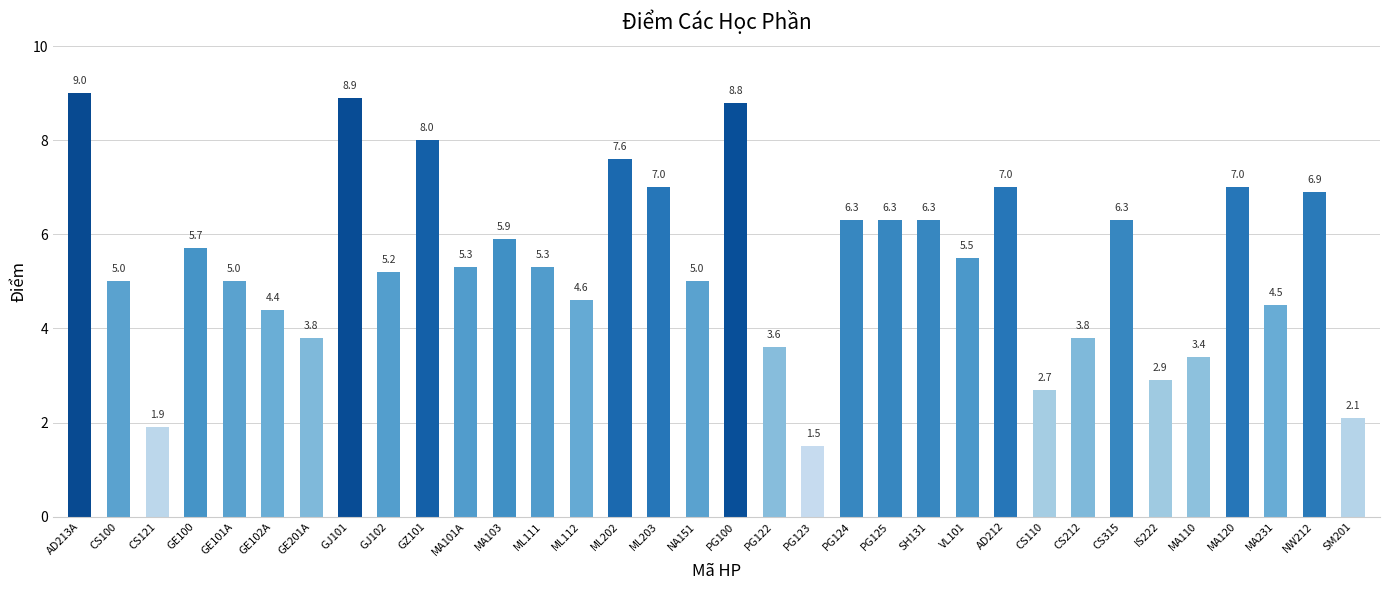

Reading right to left, what are all the values shown in this chart?

SM201=2.1	NW212=6.9	MA231=4.5	MA120=7.0	MA110=3.4	IS222=2.9	CS315=6.3	CS212=3.8	CS110=2.7	AD212=7.0	VL101=5.5	SH131=6.3	PG125=6.3	PG124=6.3	PG123=1.5	PG122=3.6	PG100=8.8	NA151=5.0	ML203=7.0	ML202=7.6	ML112=4.6	ML111=5.3	MA103=5.9	MA101A=5.3	GZ101=8.0	GJ102=5.2	GJ101=8.9	GE201A=3.8	GE102A=4.4	GE101A=5.0	GE100=5.7	CS121=1.9	CS100=5.0	AD213A=9.0